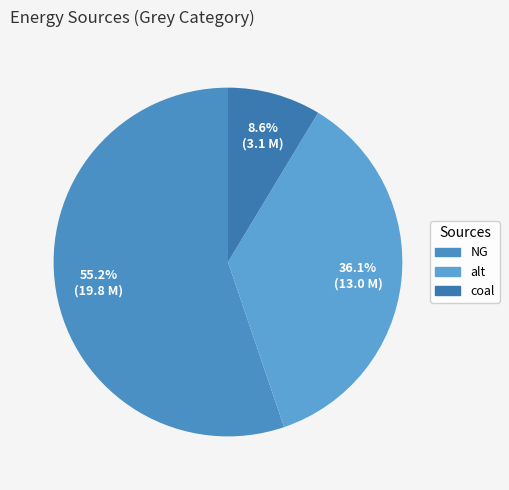

True or false: coal accounts for 9% of the total.

True